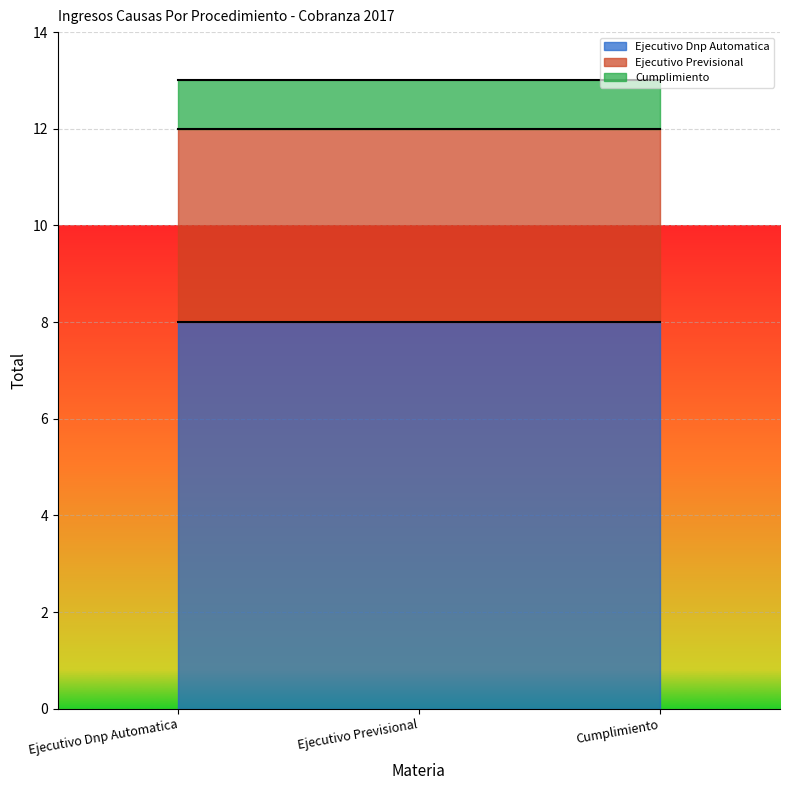

What is the total value across all series at Cumplimiento?

13